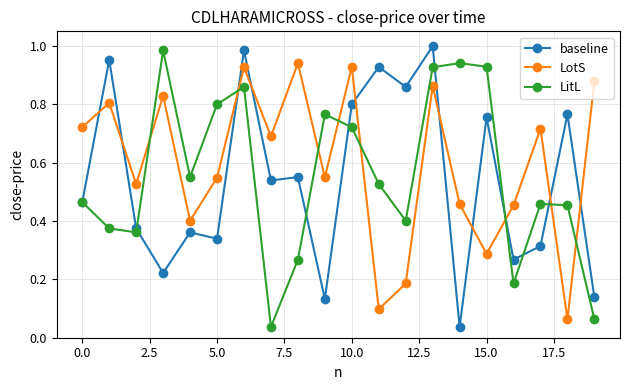

Rank the series by their maximum value, from lowest to highest.

LotS, LitL, baseline